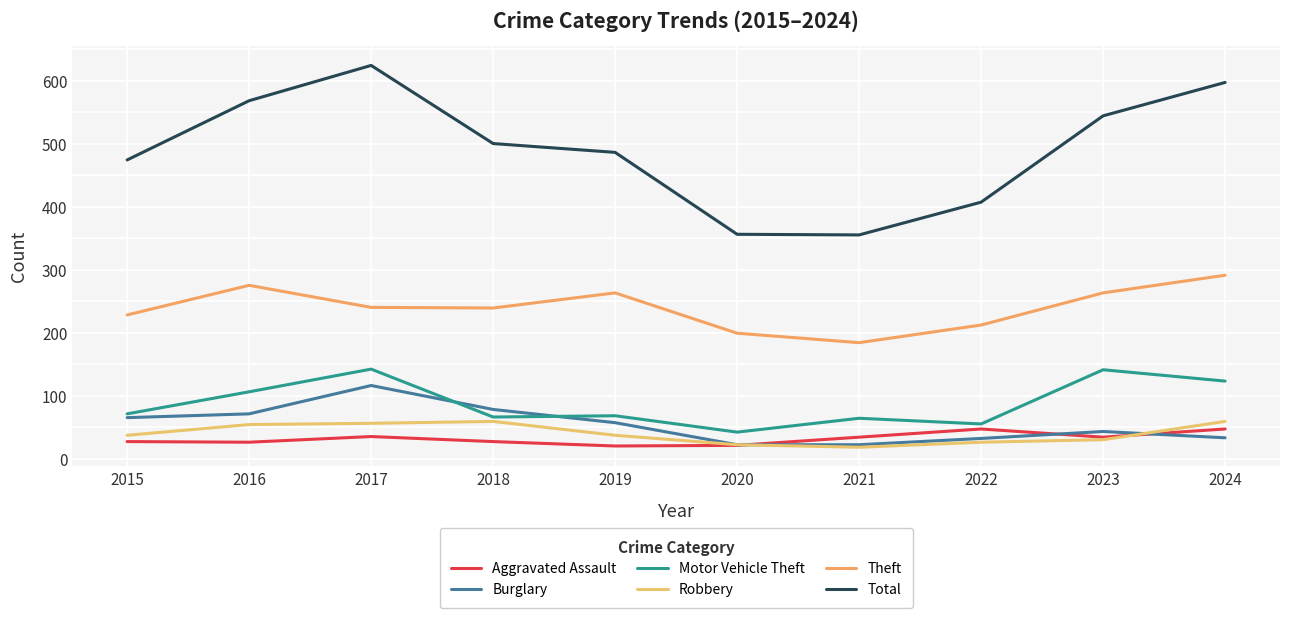

What is the difference between the second highest and minimum values in the Aggravated Assault series?

27